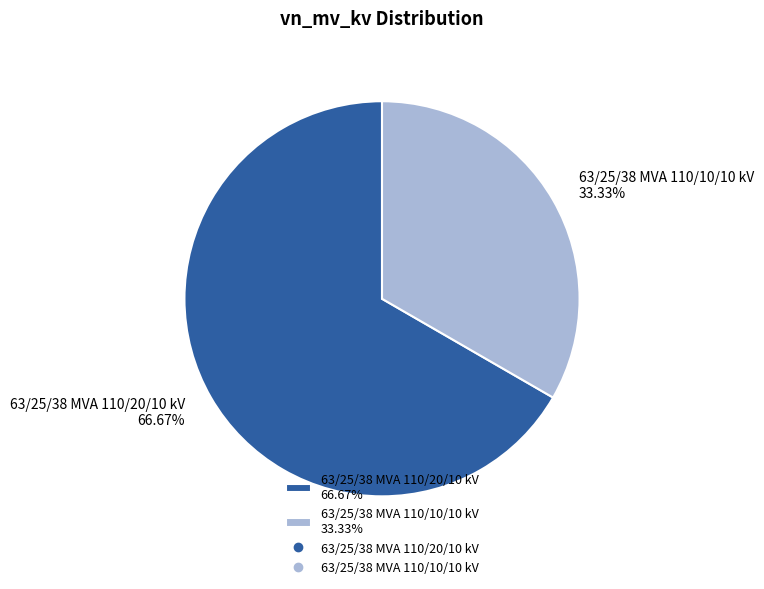

Is there any slice that represents more than half of the pie?

Yes